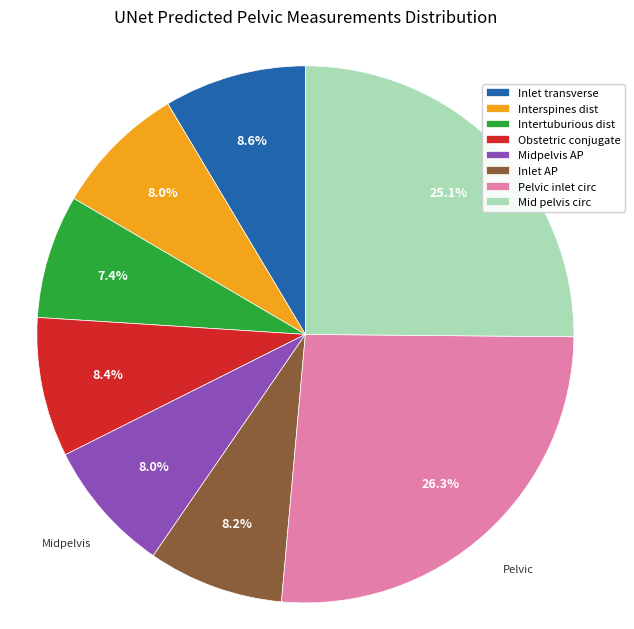

Which slice is the smallest?

Intertuburious dist